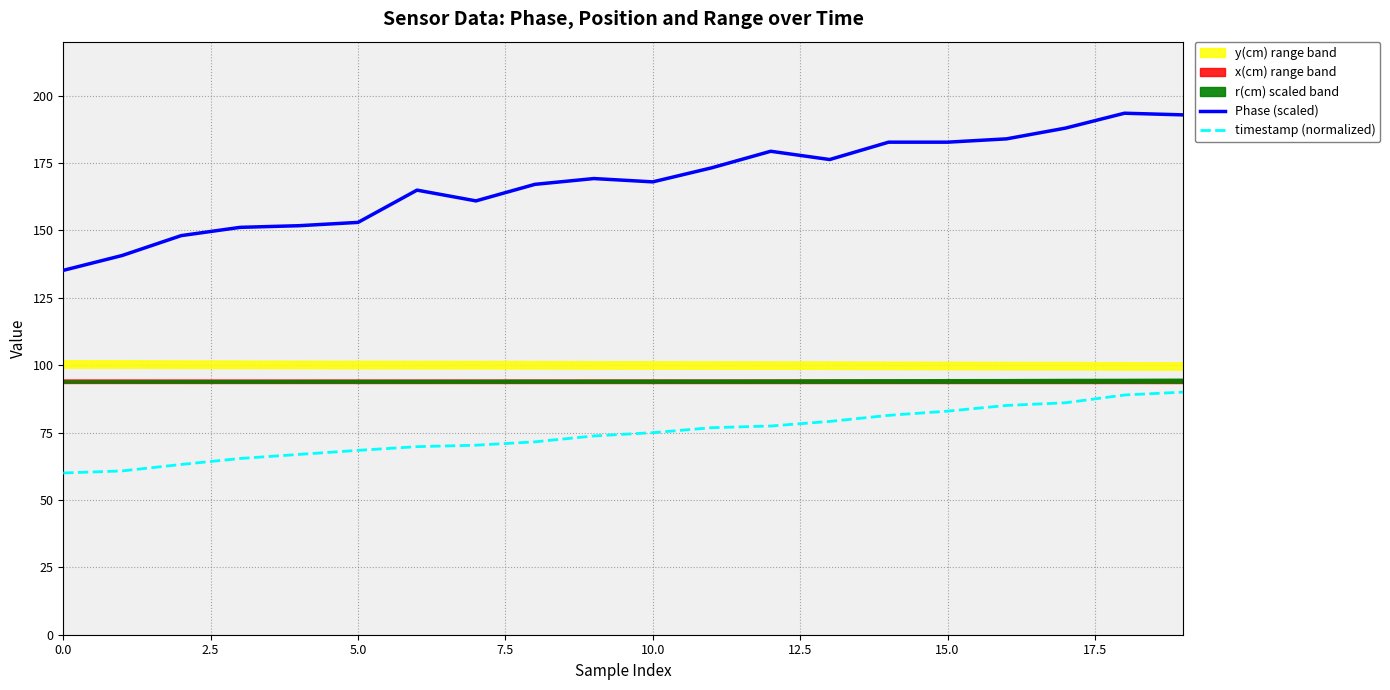

What is the label of the 13th point from the left?

12